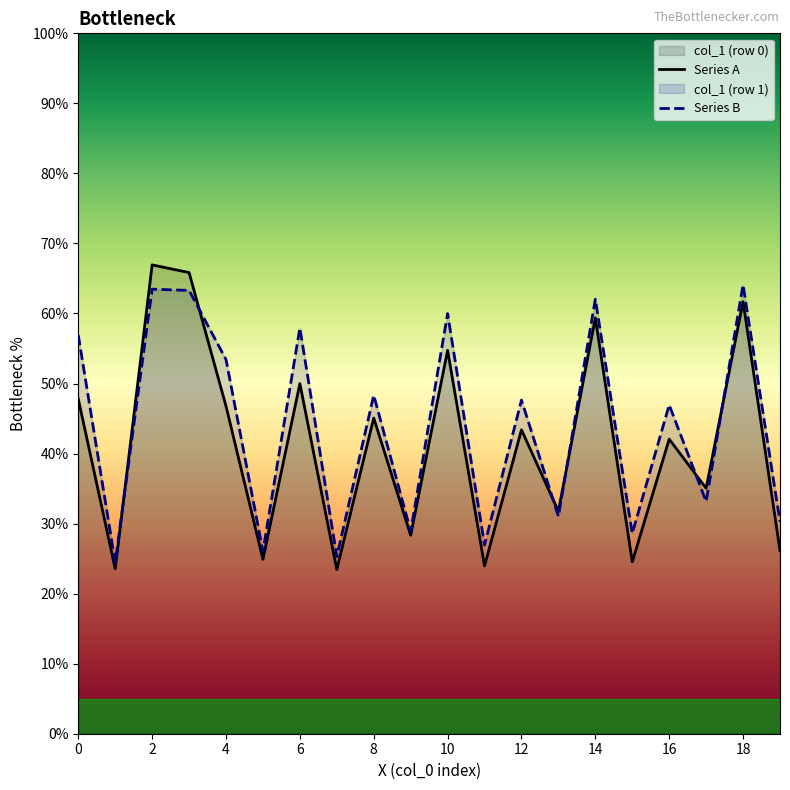

The value of Series A at 16 is 59.5. True or false?

False